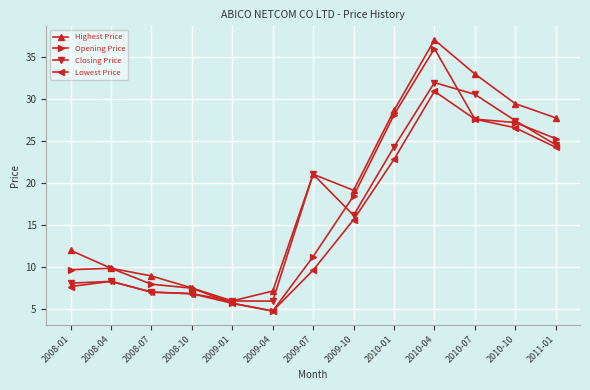

What is the value of the Lowest Price point at the 4th from the left?

6.8